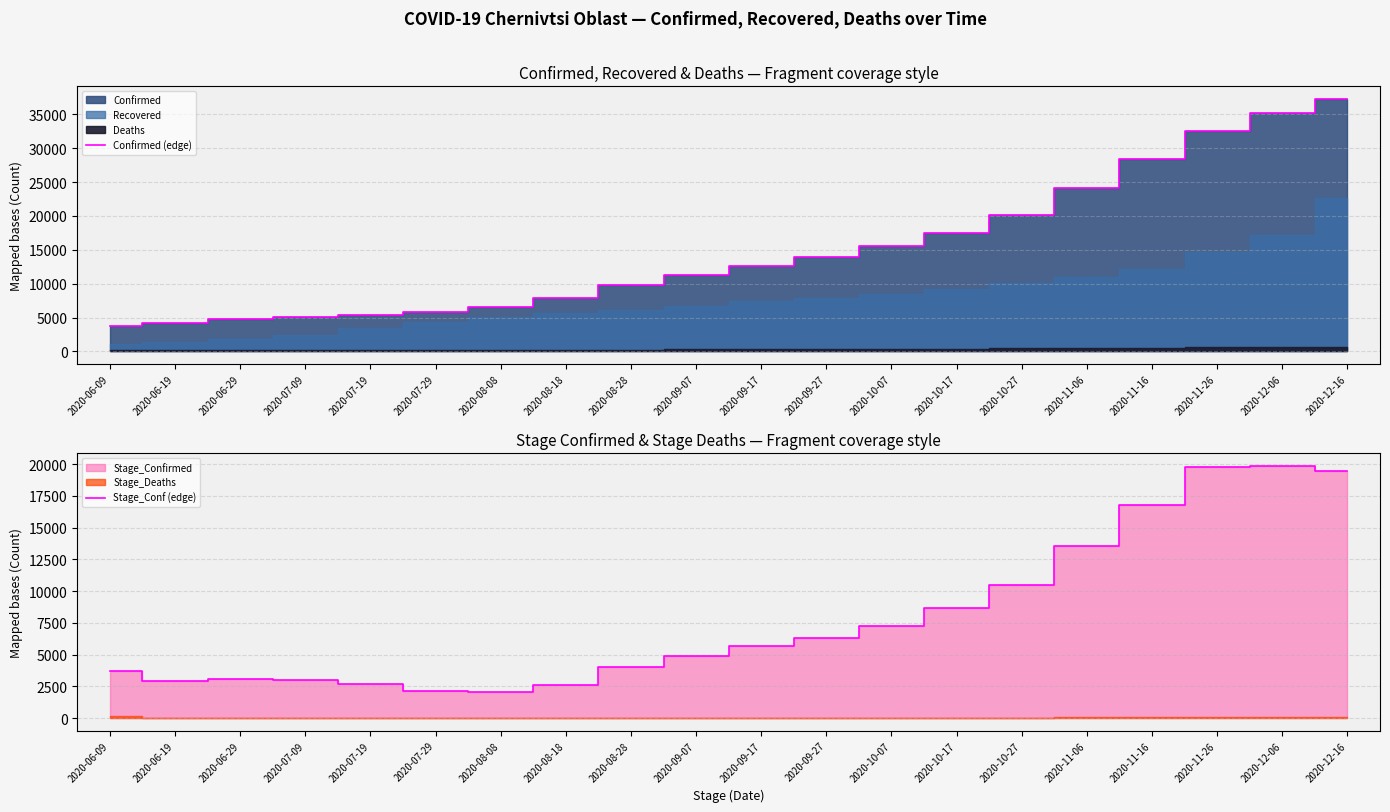

At how many categories does at least one series exceed 2759?

20